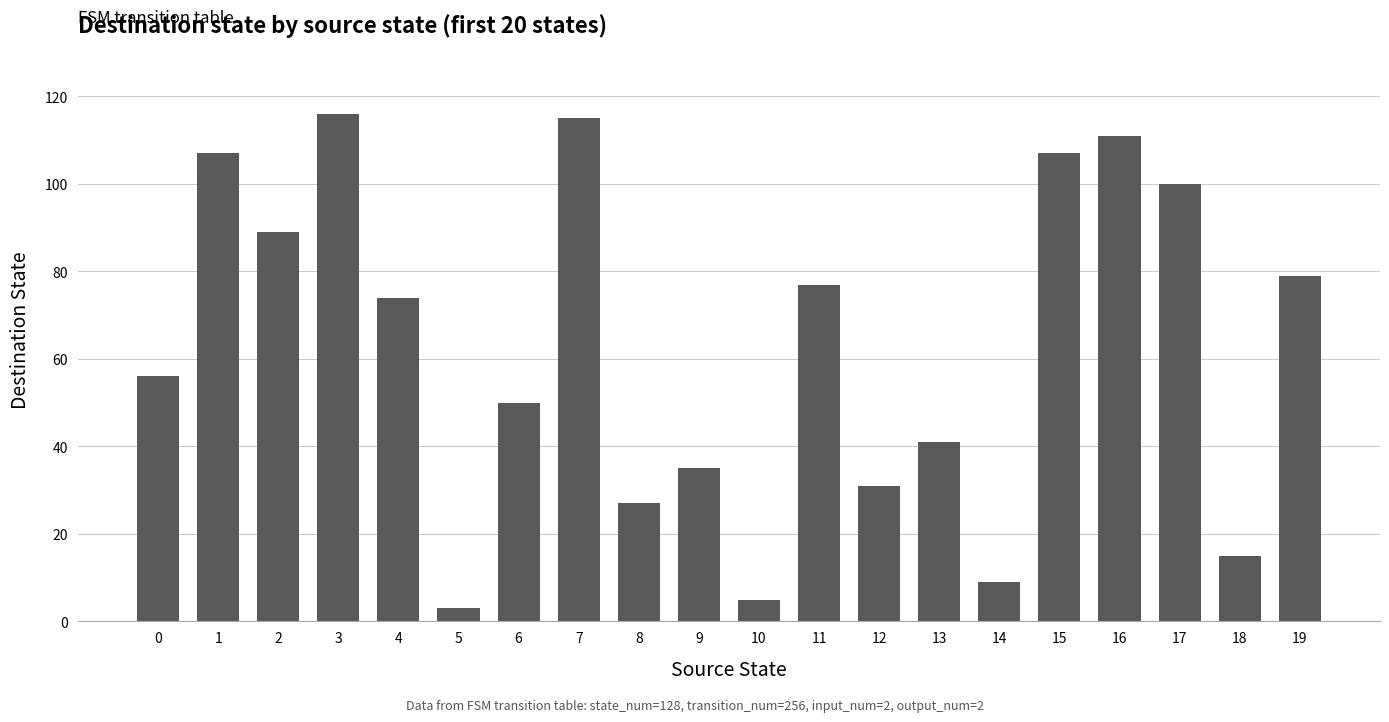

At which category does the chart reach its minimum across all series?

5